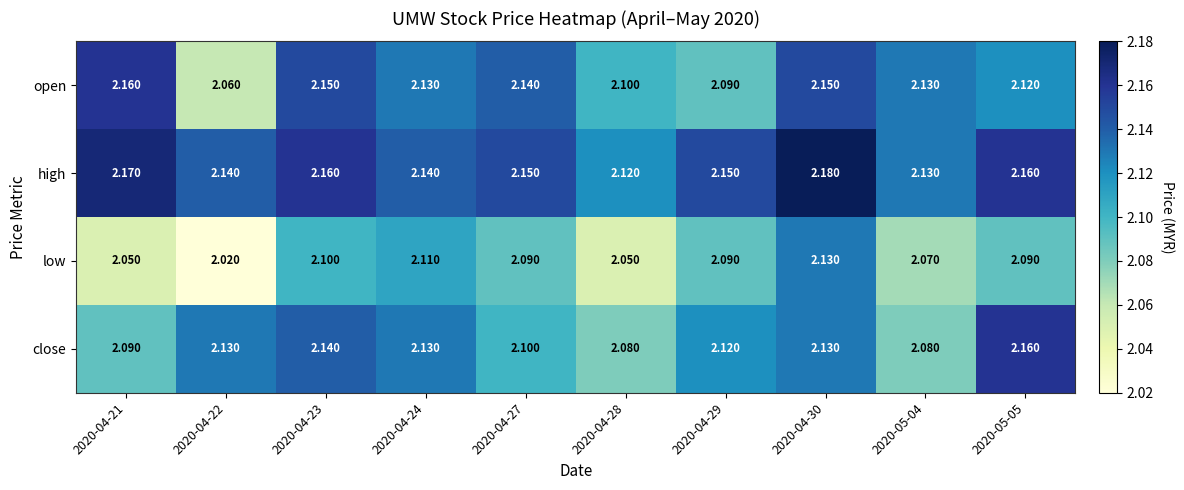

Rank the series at 2020-04-22 from lowest to highest value.

low, open, close, high